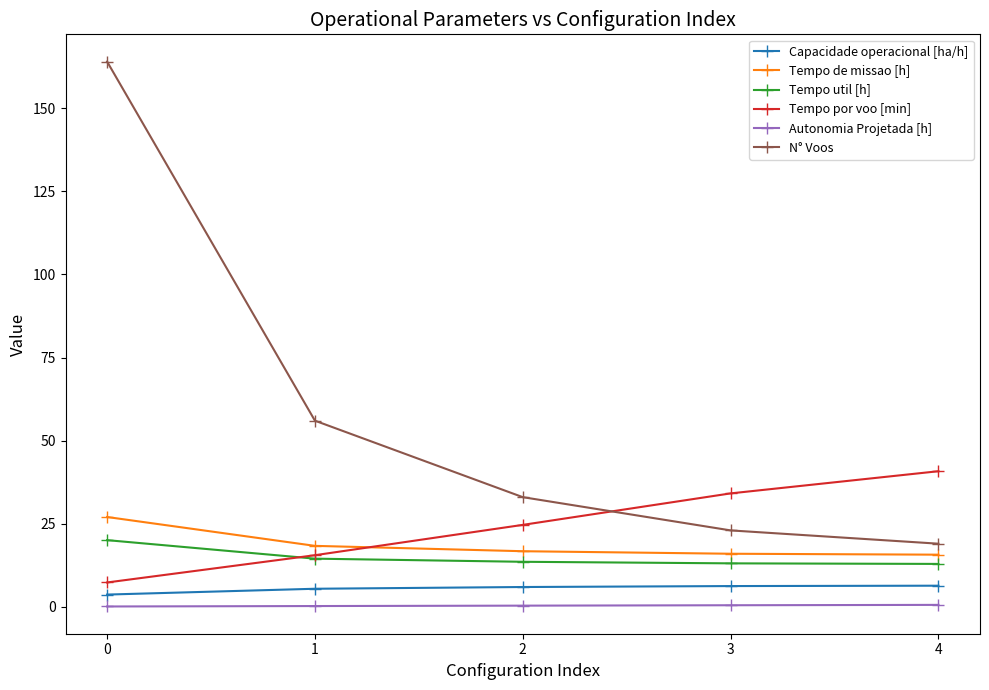

What are all the series names shown in the legend?

Capacidade operacional [ha/h], Tempo de missao [h], Tempo util [h], Tempo por voo [min], Autonomia Projetada [h], N° Voos